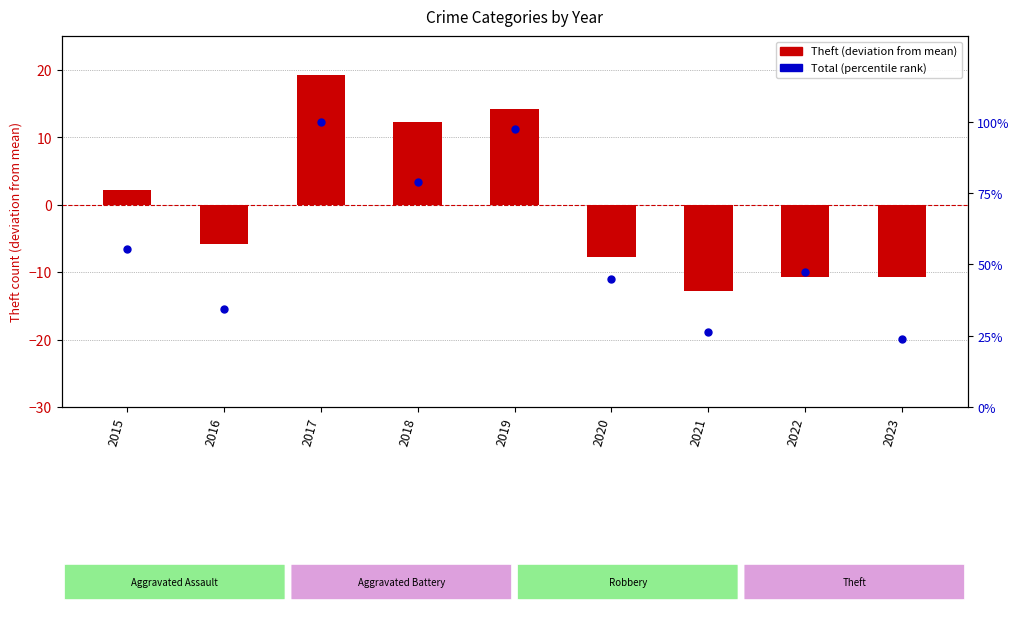

What are all the series names shown in the legend?

Theft, Total